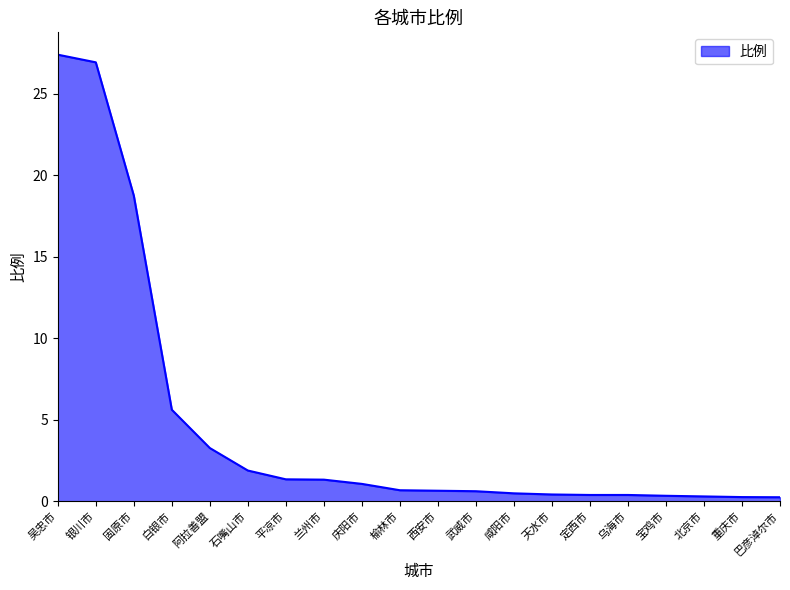

Does the chart have visible grid lines?

No